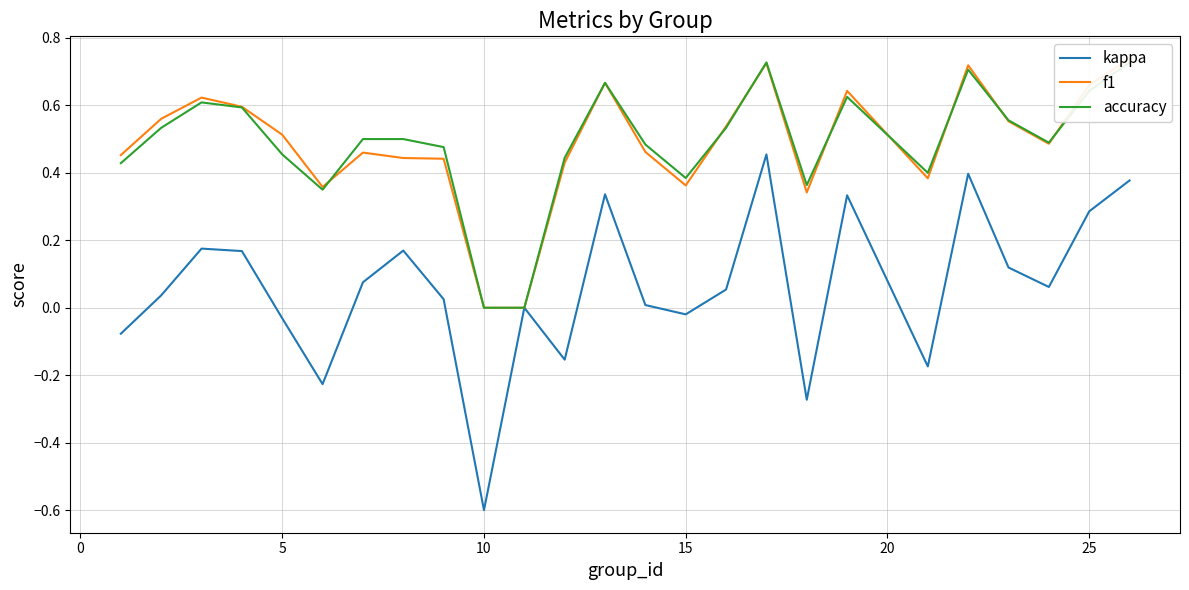

The value of kappa at 25 is 0.4. True or false?

False